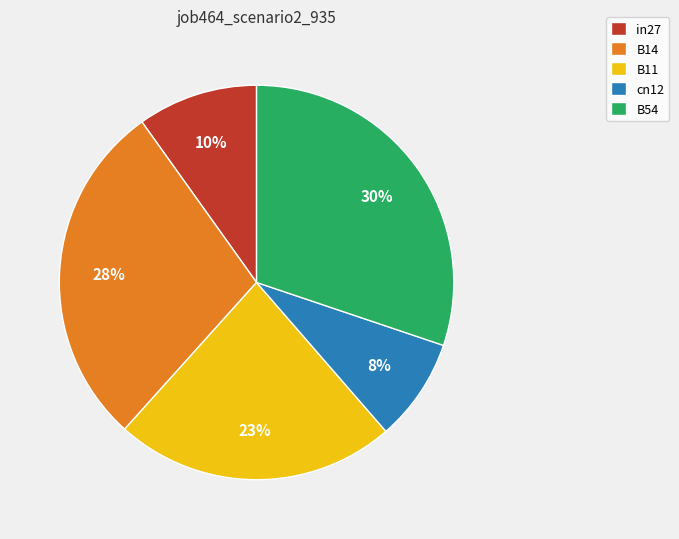

Is there a majority slice in this chart?

No